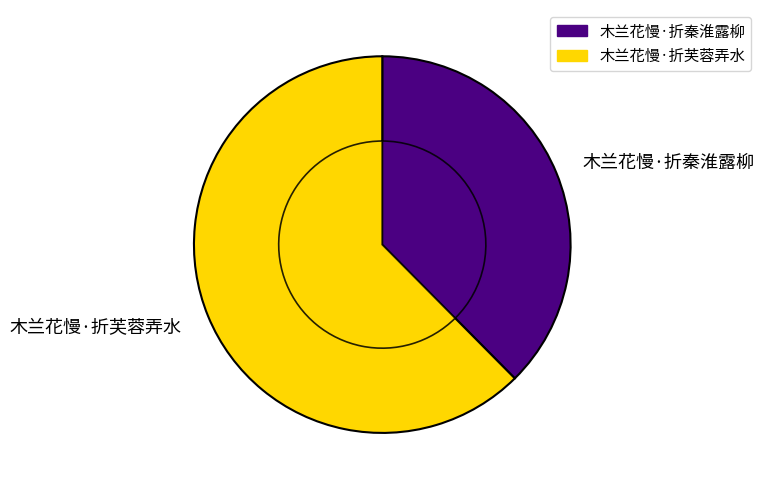

Which slice is the smallest?

木兰花慢·折秦淮露柳